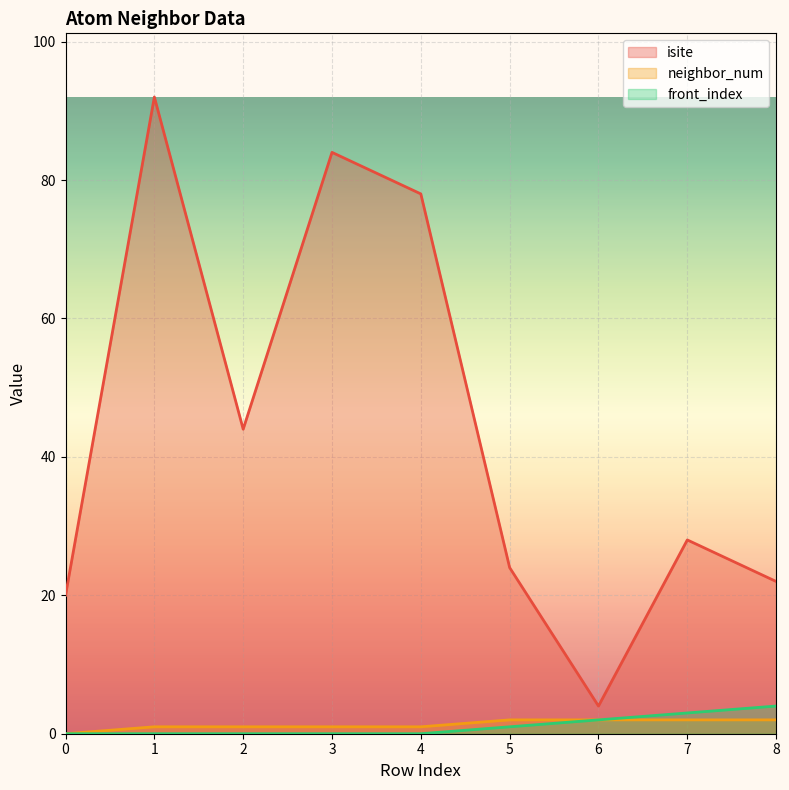

What are all the series names shown in the legend?

isite, neighbor_num, front_index